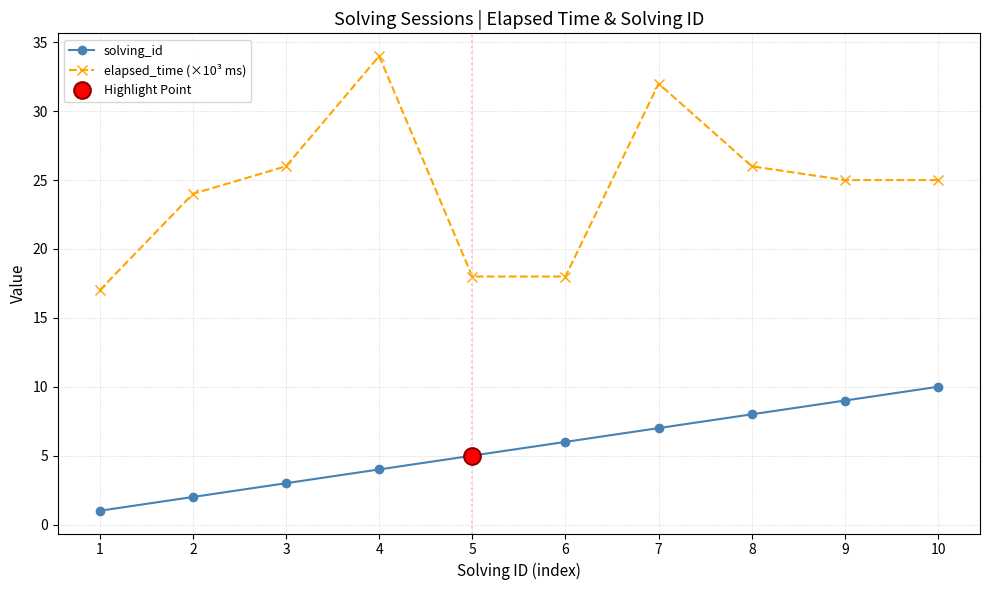

Rank the categories by solving_id value from highest to lowest.

10, 9, 8, 7, 6, 5, 4, 3, 2, 1